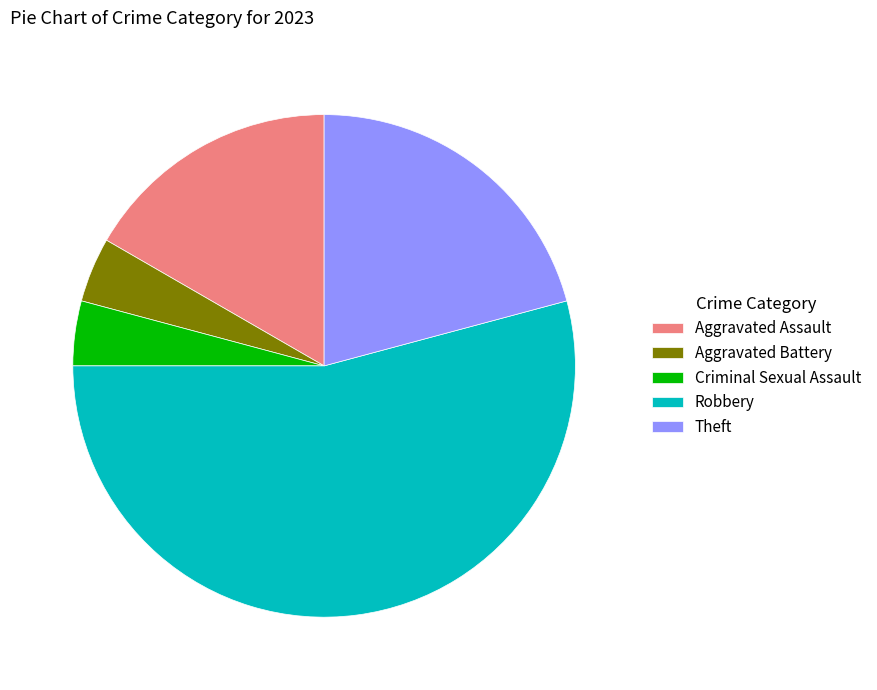

Is it true that Aggravated Assault is 17% of the pie?

True